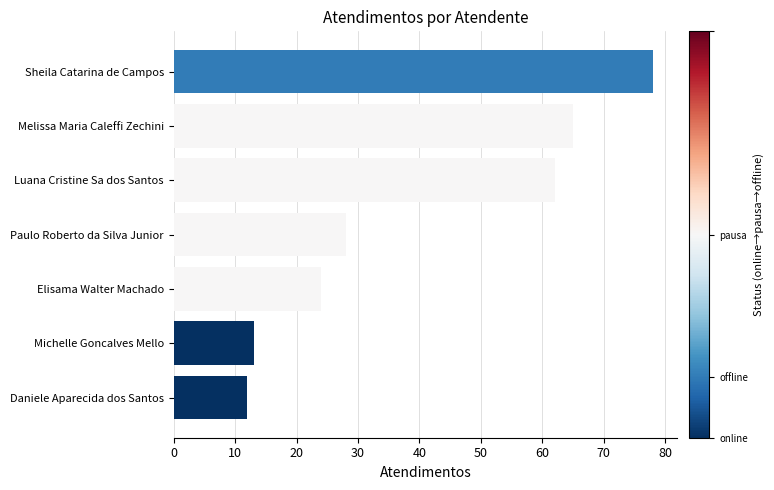

What is the difference between the maximum and minimum values?

66